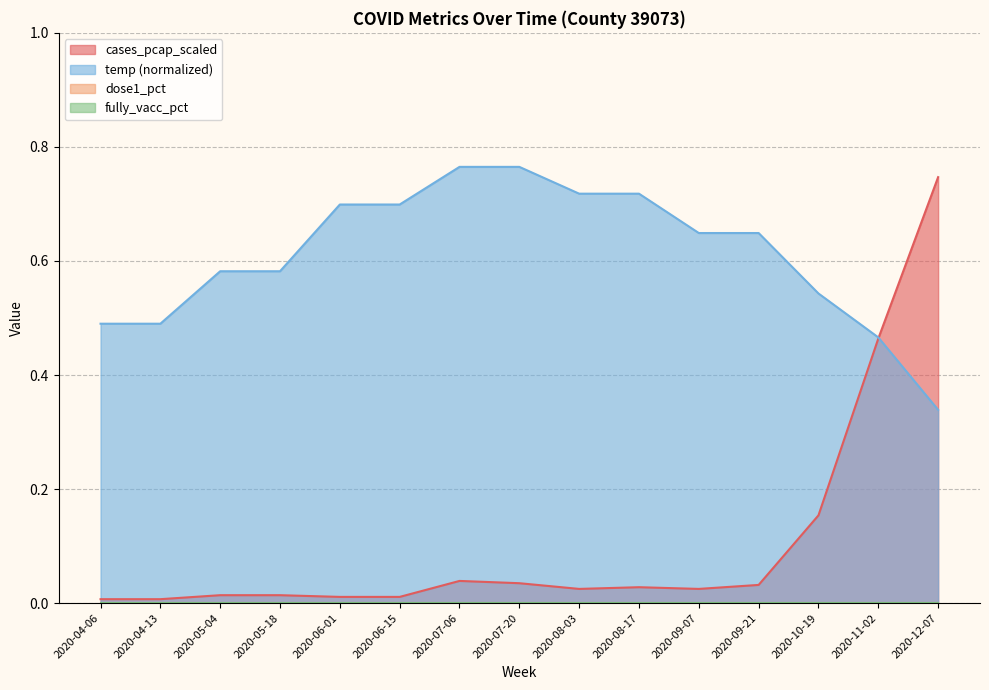

List the labels in order of cases_pcap_scaled value, largest first.

2020-12-07, 2020-11-02, 2020-10-19, 2020-07-06, 2020-07-20, 2020-09-21, 2020-08-17, 2020-08-03, 2020-09-07, 2020-05-04, 2020-05-18, 2020-06-01, 2020-06-15, 2020-04-06, 2020-04-13